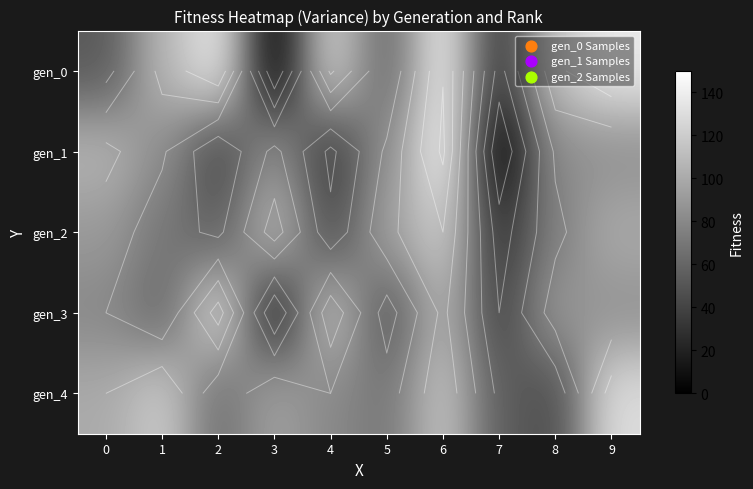

The gen_1 series shows 86 at 3. True or false?

True